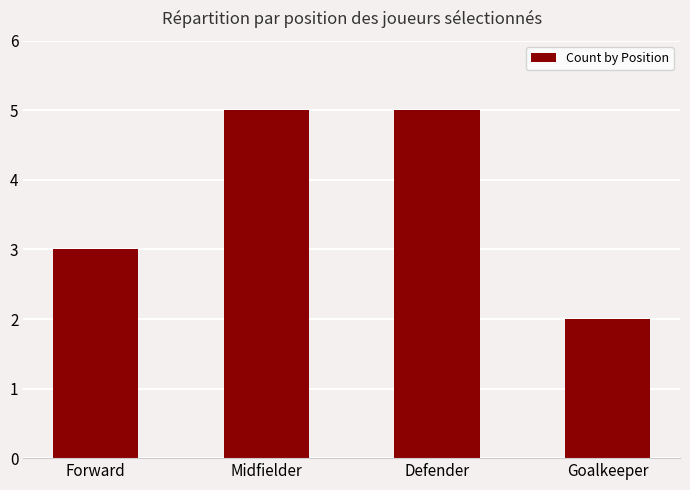

Is it true that the value at Defender is 5?

True